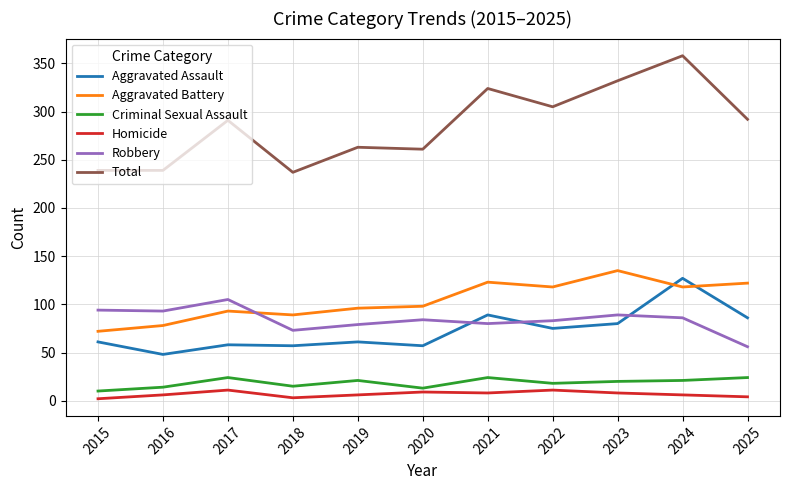

What is the maximum value for Aggravated Assault?

127